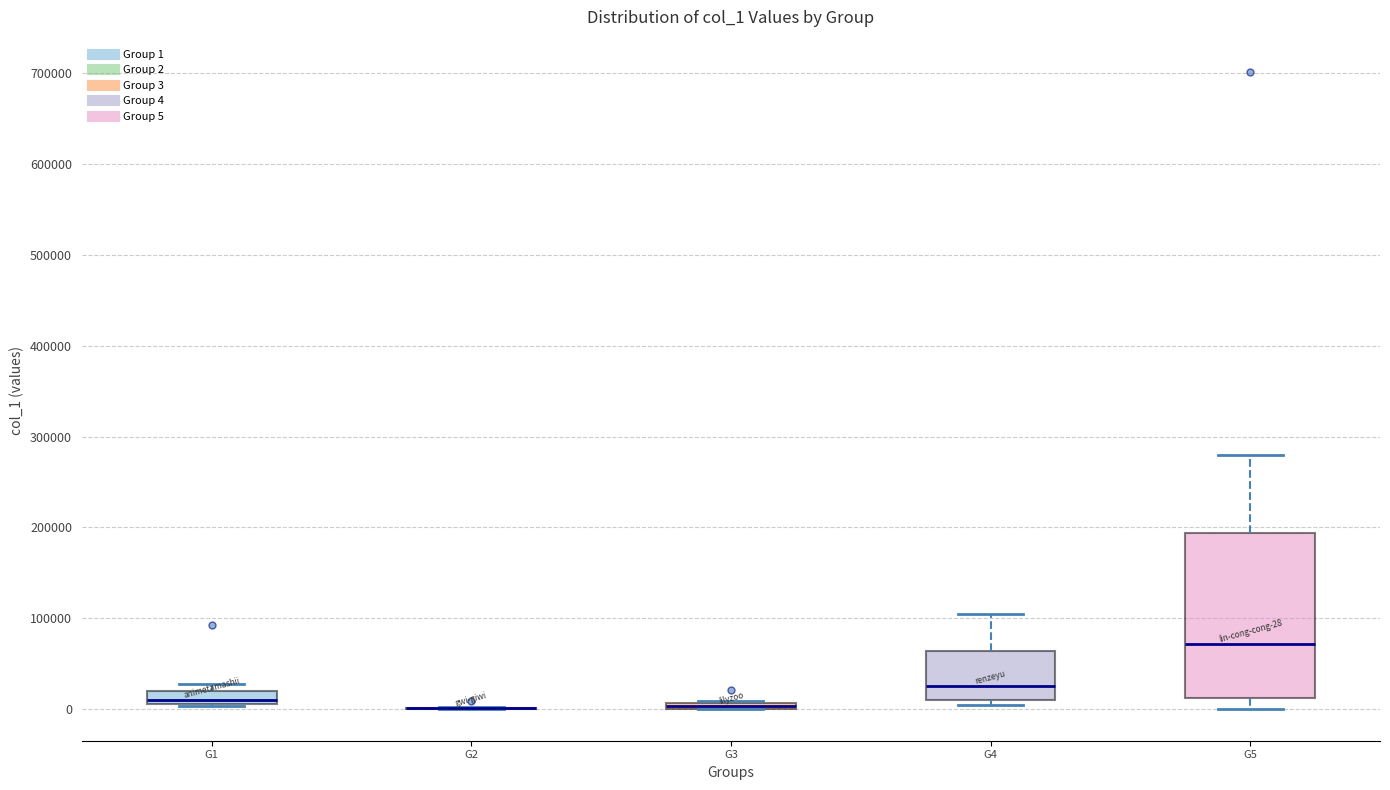

Which box is the tallest, from its lower edge to its upper edge?

G5